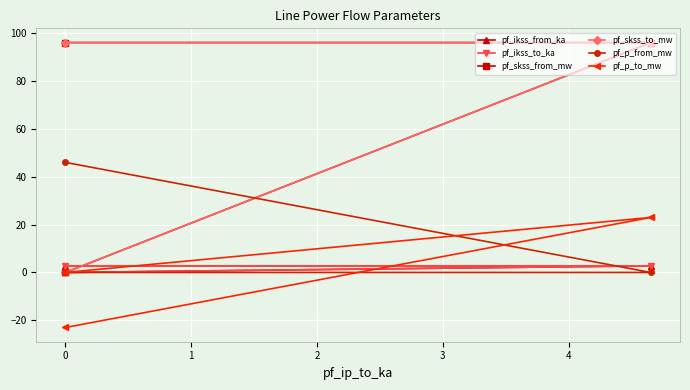

What is the average value of the pf_skss_from_mw series?

63.9